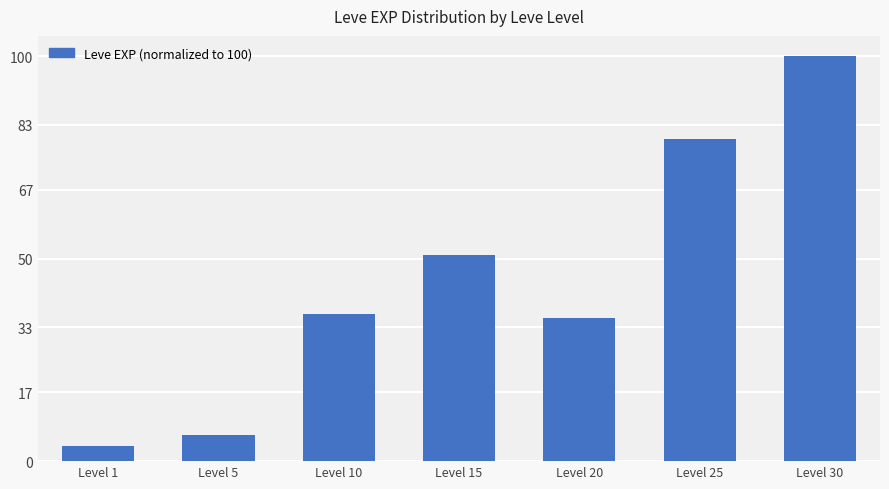

What is the value of the 2nd bar from the left?

6.5